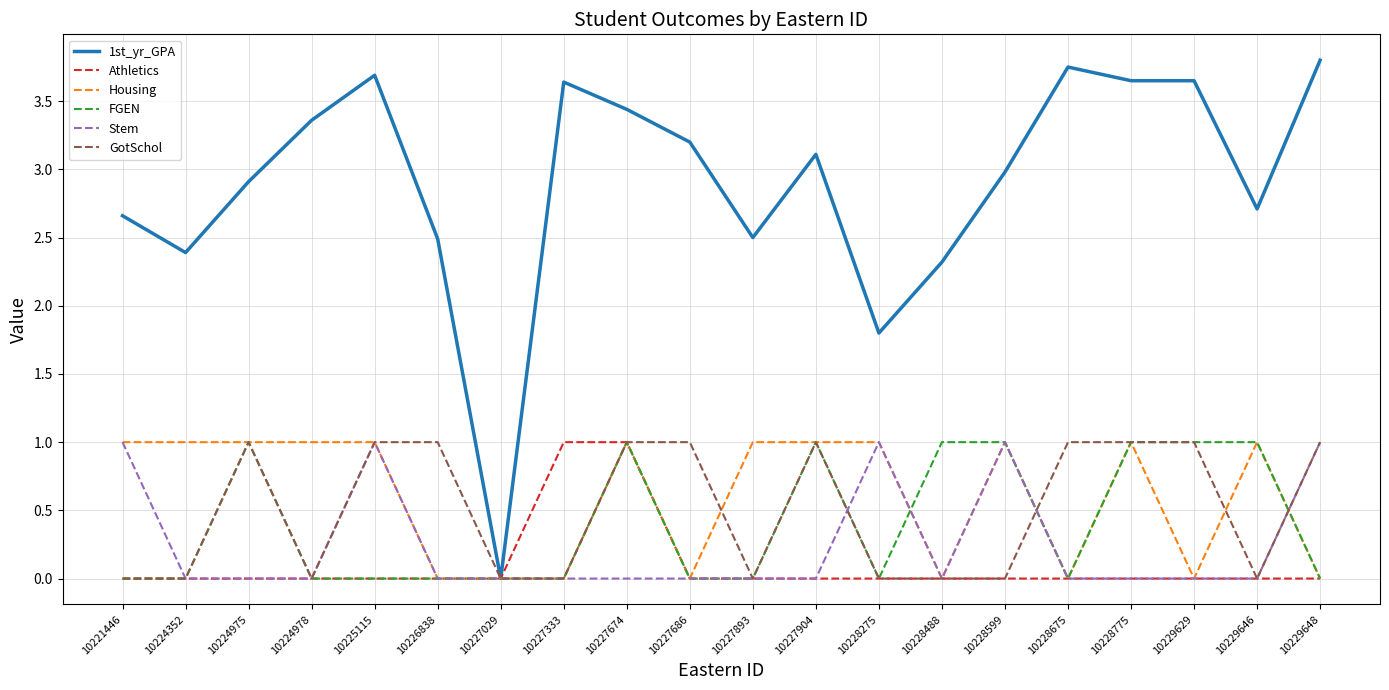

Count the number of categories in the chart.

20